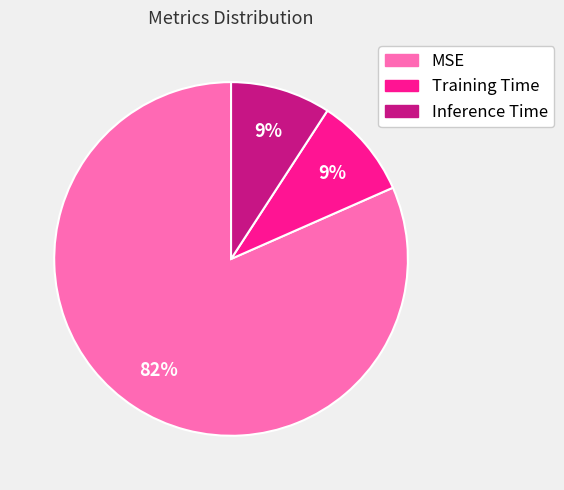

To the nearest percent, what is the combined percentage of Training Time and Inference Time?

18%